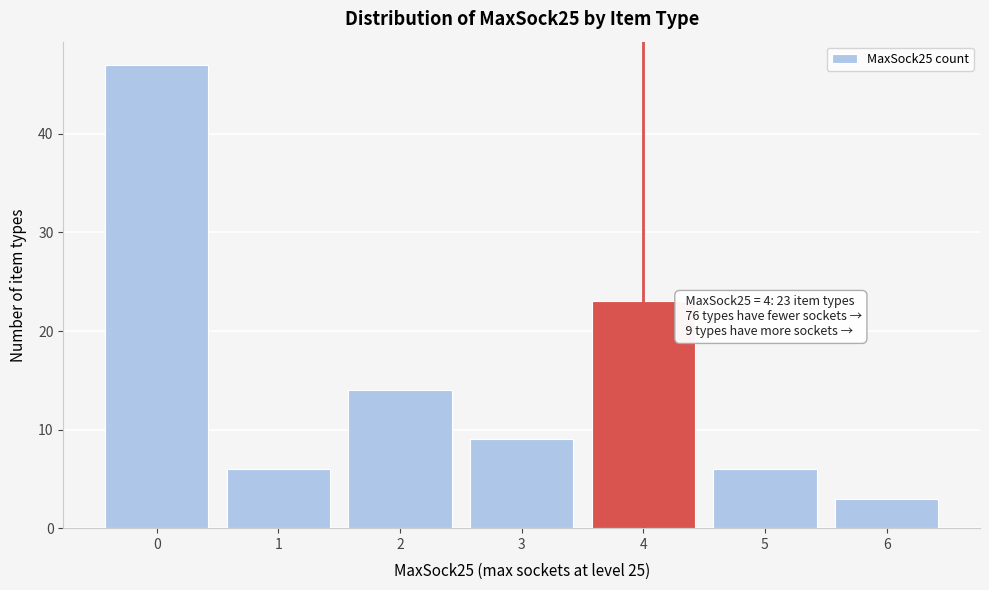

Reading left to right, what are all the values shown in this chart?

47	6	14	9	23	6	3